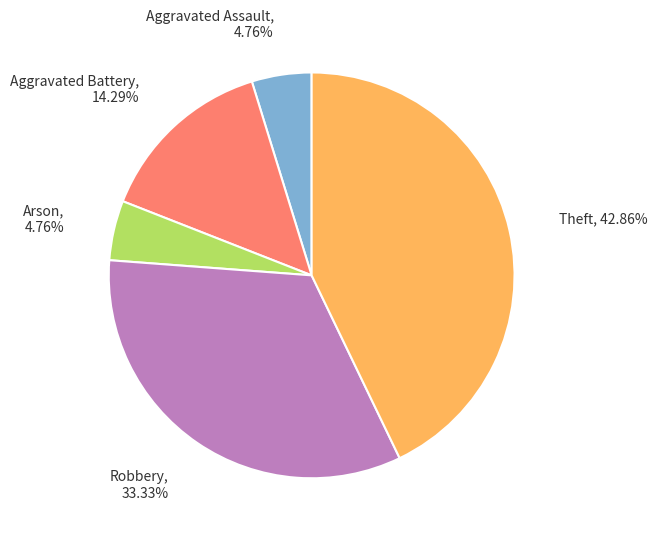

To the nearest percent, what is the difference between the largest and smallest slice percentages?

38%